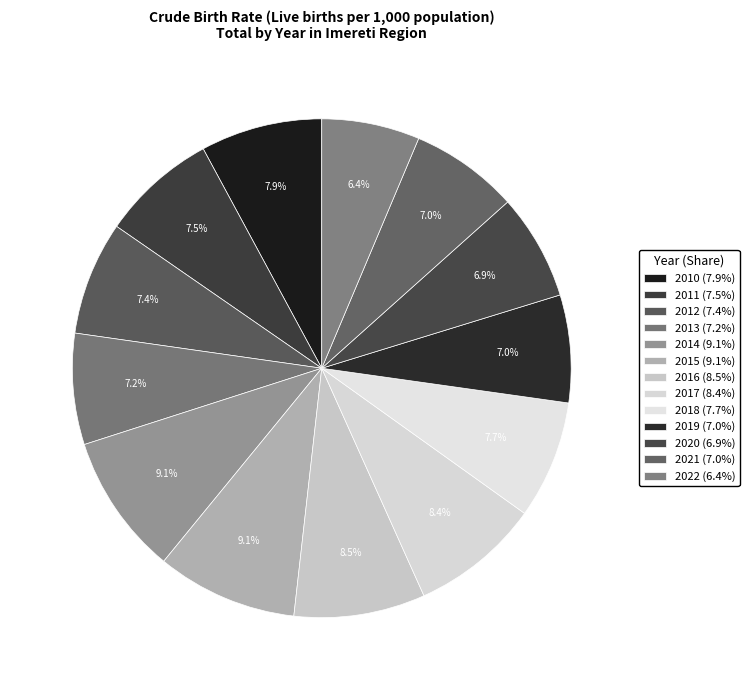

Does any single category account for the majority?

No